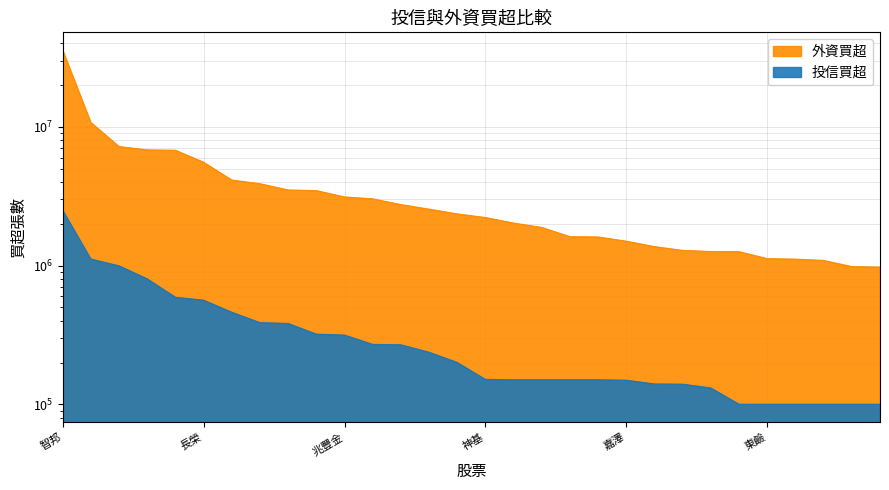

How many data points in 外資買超 are less than 2350356?

15